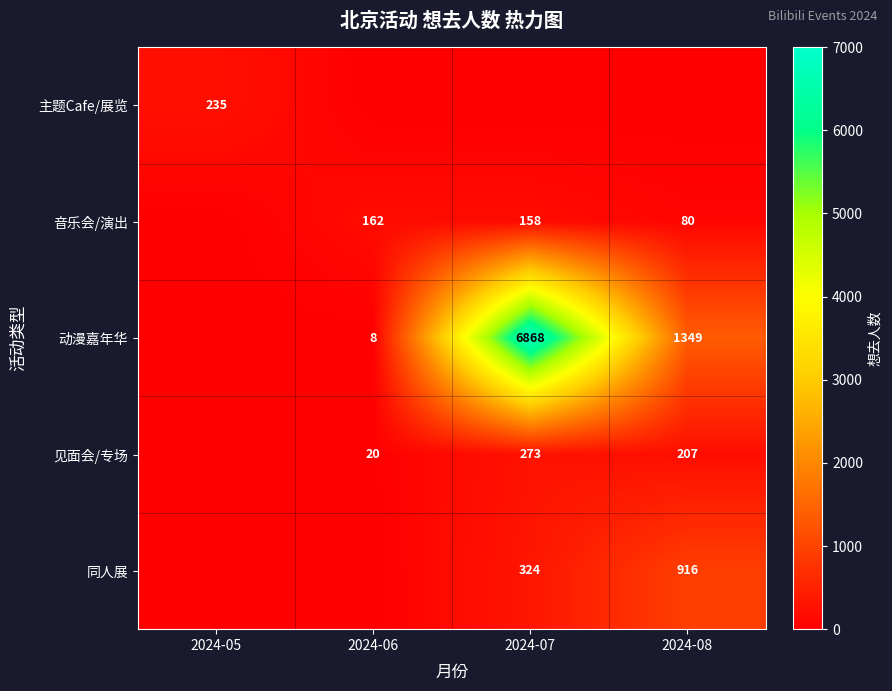

The value of 见面会/专场 at 2024-06 is 9. True or false?

False